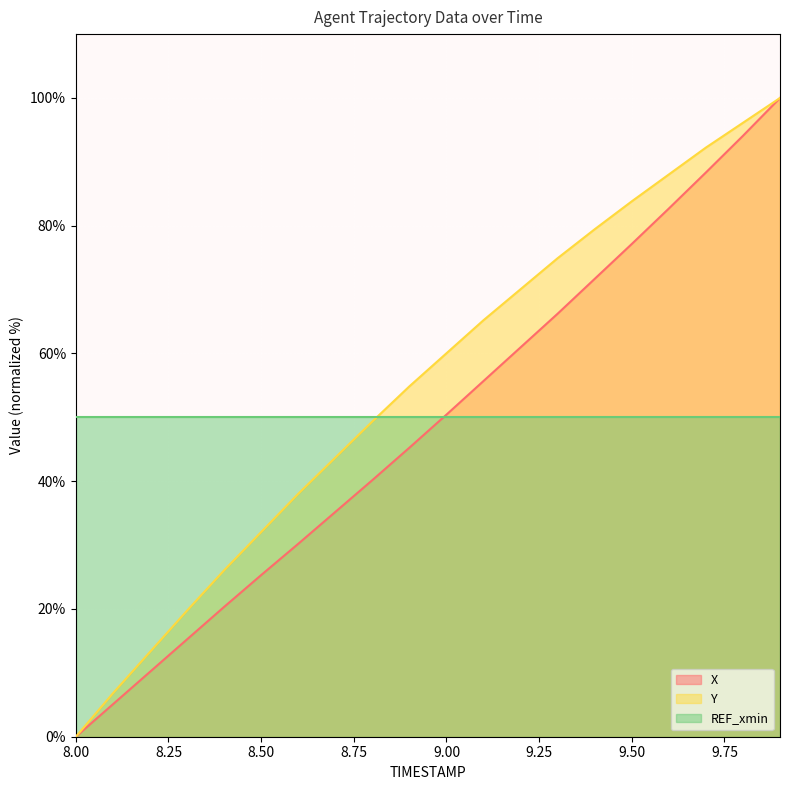

How many lines are shown in the chart?

3